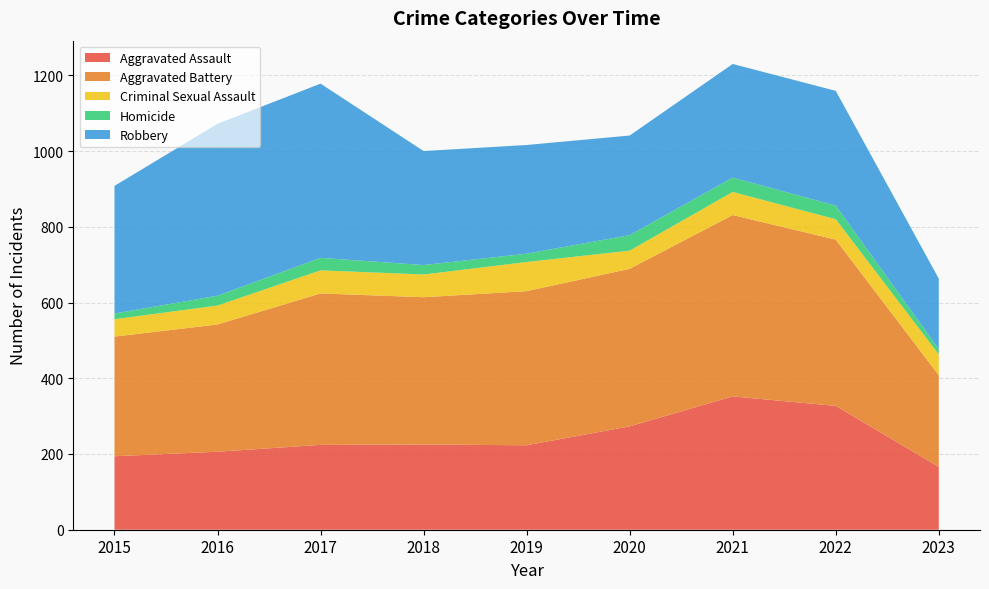

Reading left to right, extract all data points from this chart.

Aggravated Assault: 2015=194	2016=206	2017=224	2018=225	2019=223	2020=273	2021=352	2022=327	2023=166
Aggravated Battery: 2015=316	2016=336	2017=400	2018=389	2019=407	2020=416	2021=479	2022=439	2023=242
Criminal Sexual Assault: 2015=46	2016=50	2017=61	2018=60	2019=77	2020=48	2021=61	2022=54	2023=55
Homicide: 2015=15	2016=26	2017=33	2018=25	2019=22	2020=41	2021=38	2022=36	2023=14
Robbery: 2015=337	2016=454	2017=460	2018=301	2019=287	2020=263	2021=300	2022=303	2023=186